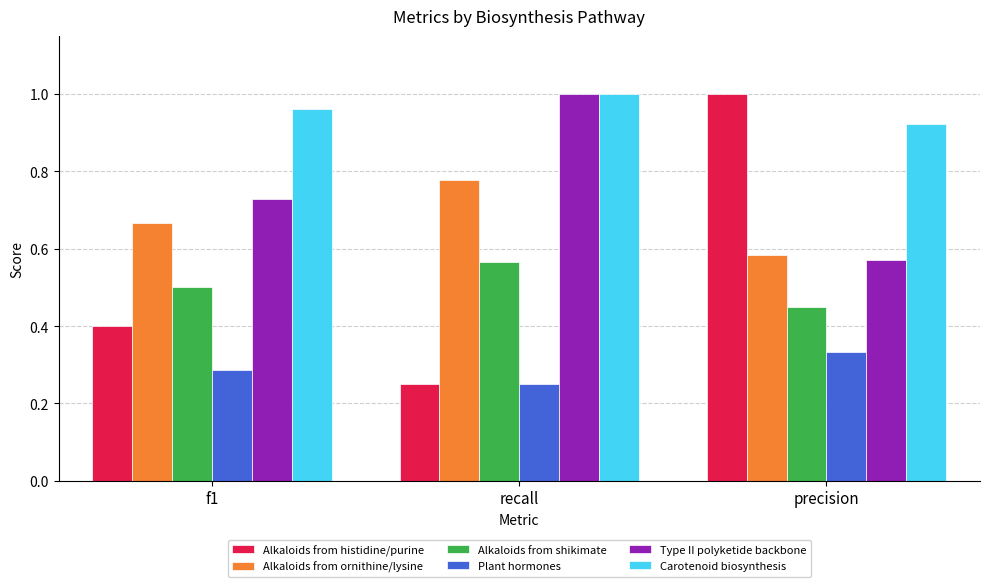

At which label does Type II polyketide backbone reach its minimum?

precision